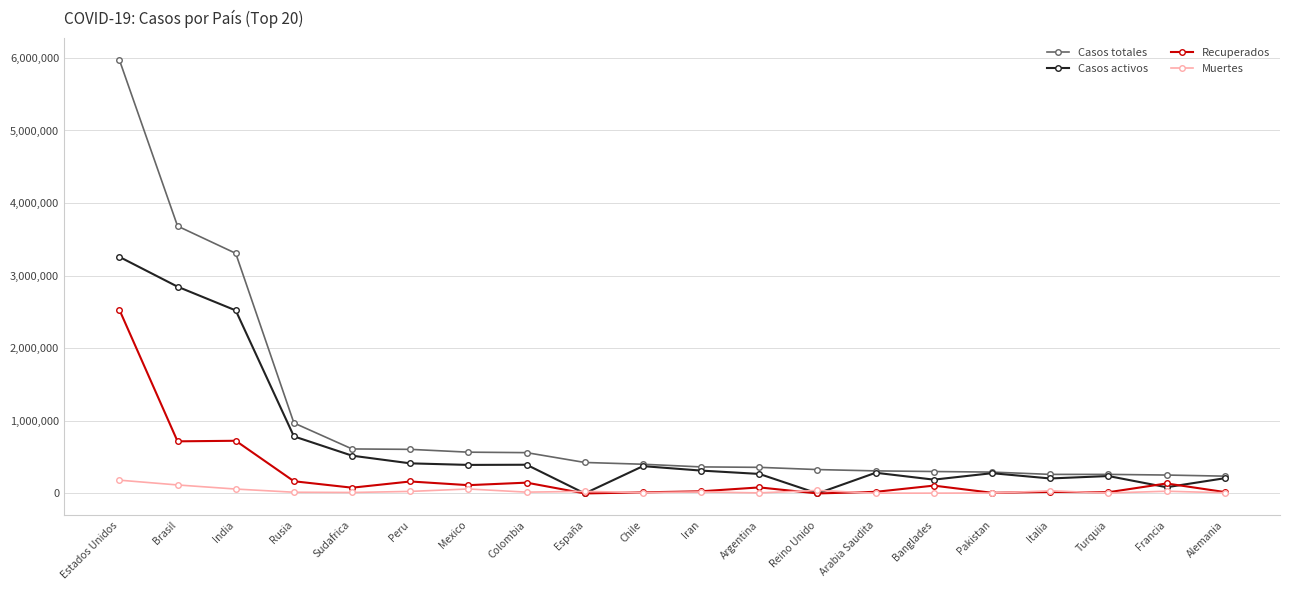

True or false: Muertes has more than 0 interior local peaks.

True